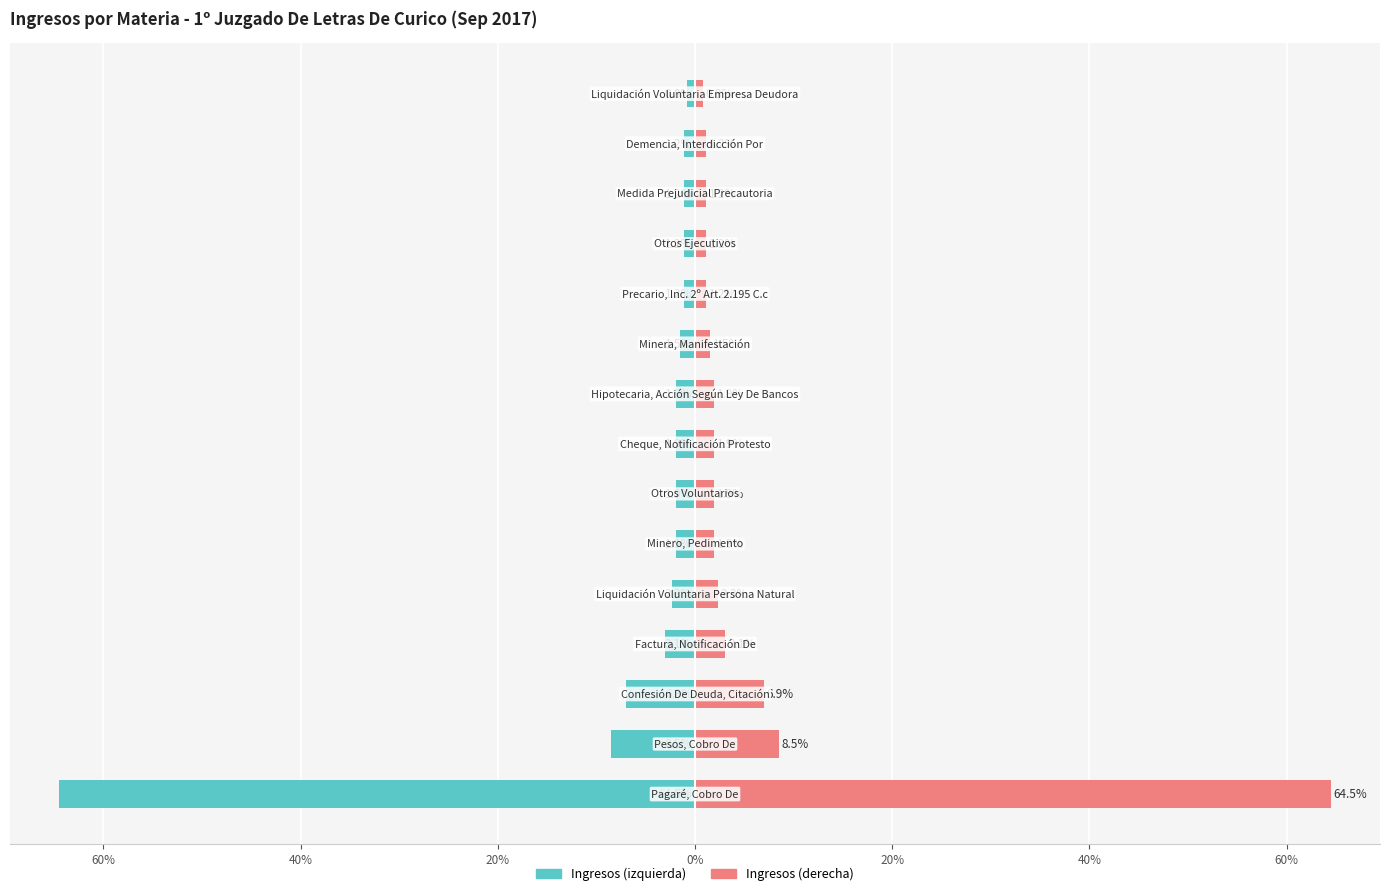

How many data points in Ingresos (derecha) are less than 1?

1